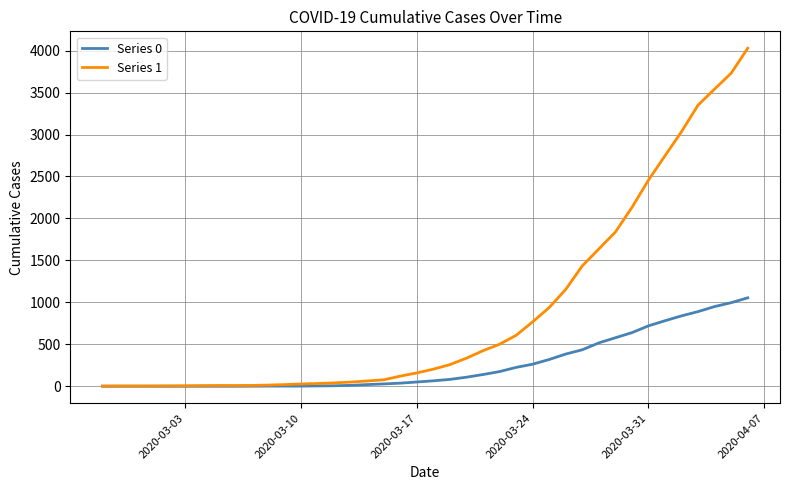

List the series in order of their peak value, lowest first.

Series 0, Series 1